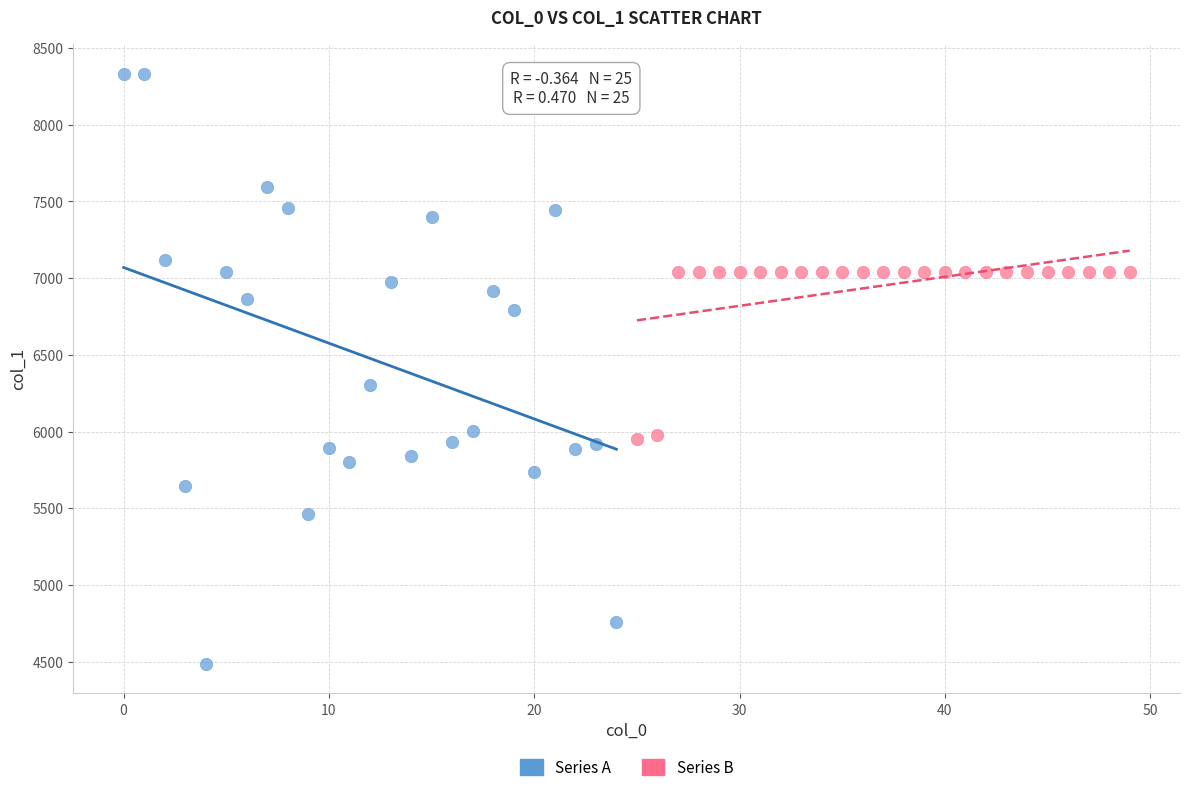

What are all the series names shown in the legend?

Series A, Series B